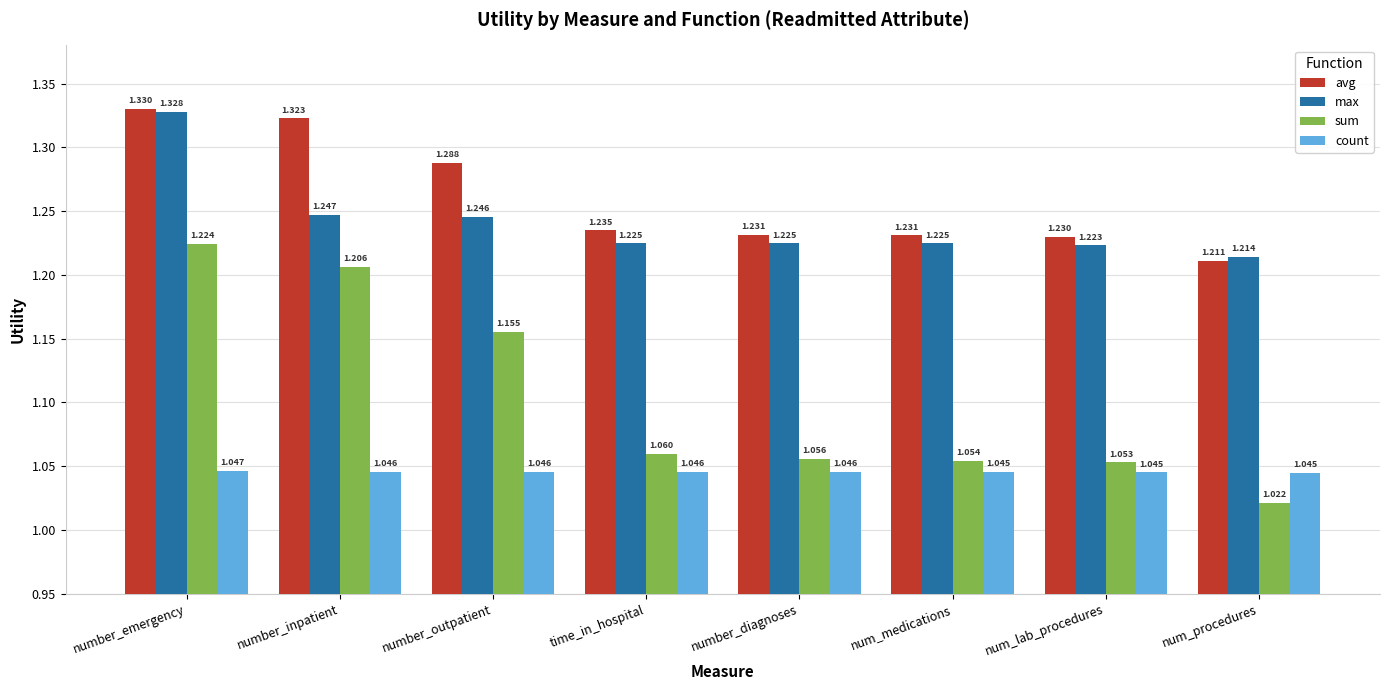

What position from the right is number_diagnoses?

4